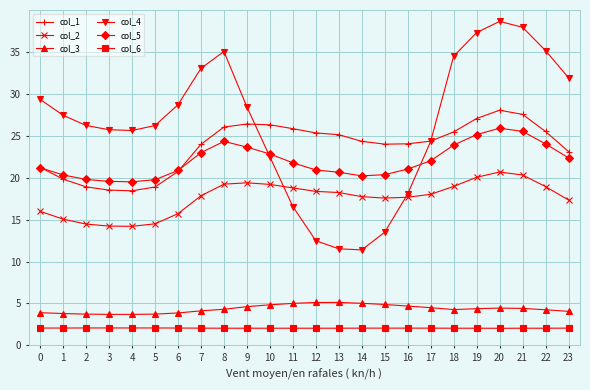

What is the difference between the highest and lowest values at 16?

22.0